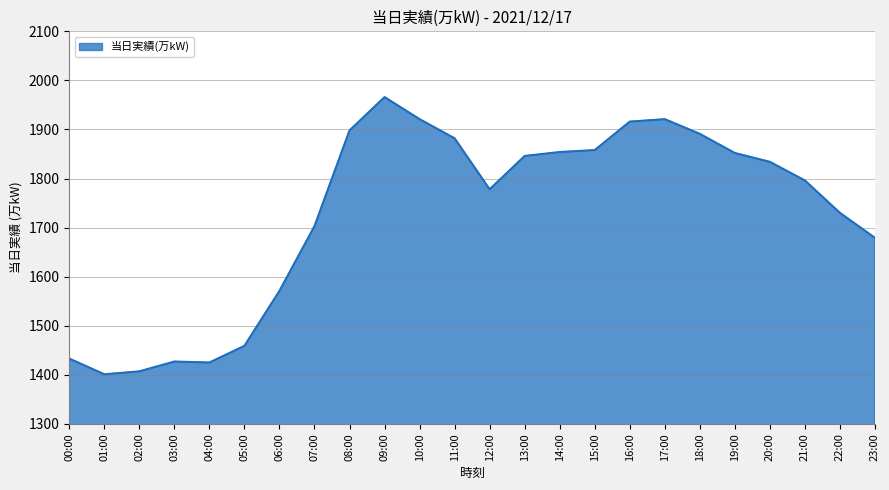

What position from the right is 03:00?

21